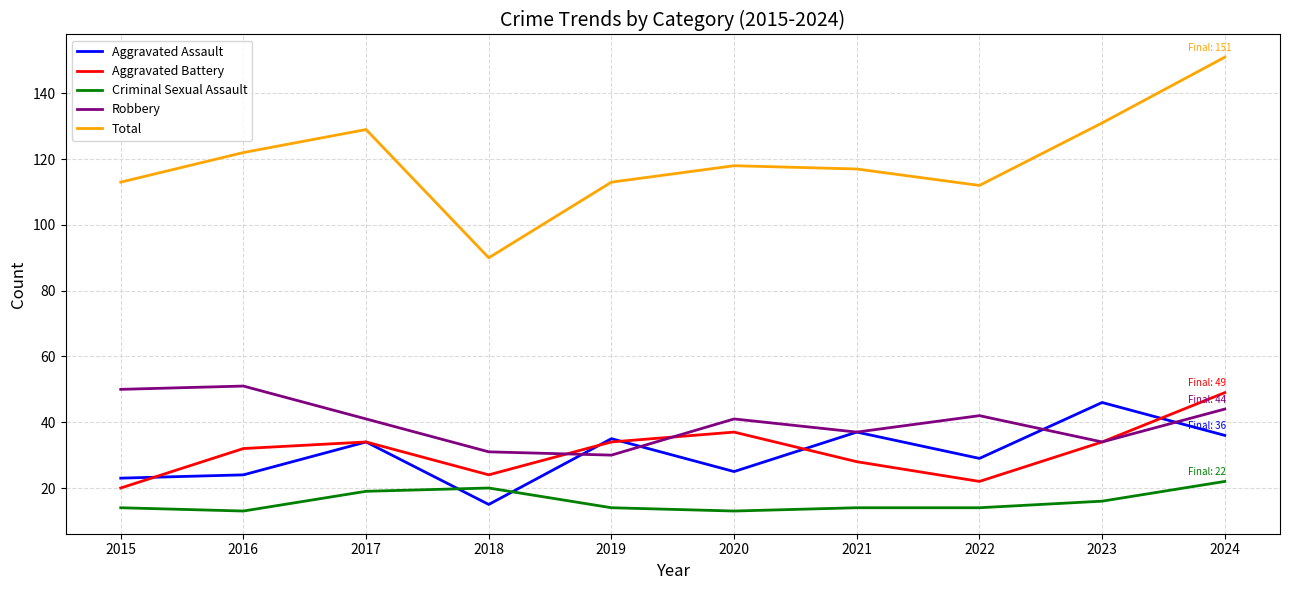

What is the difference between the maximum and minimum values in the Aggravated Battery series?

29